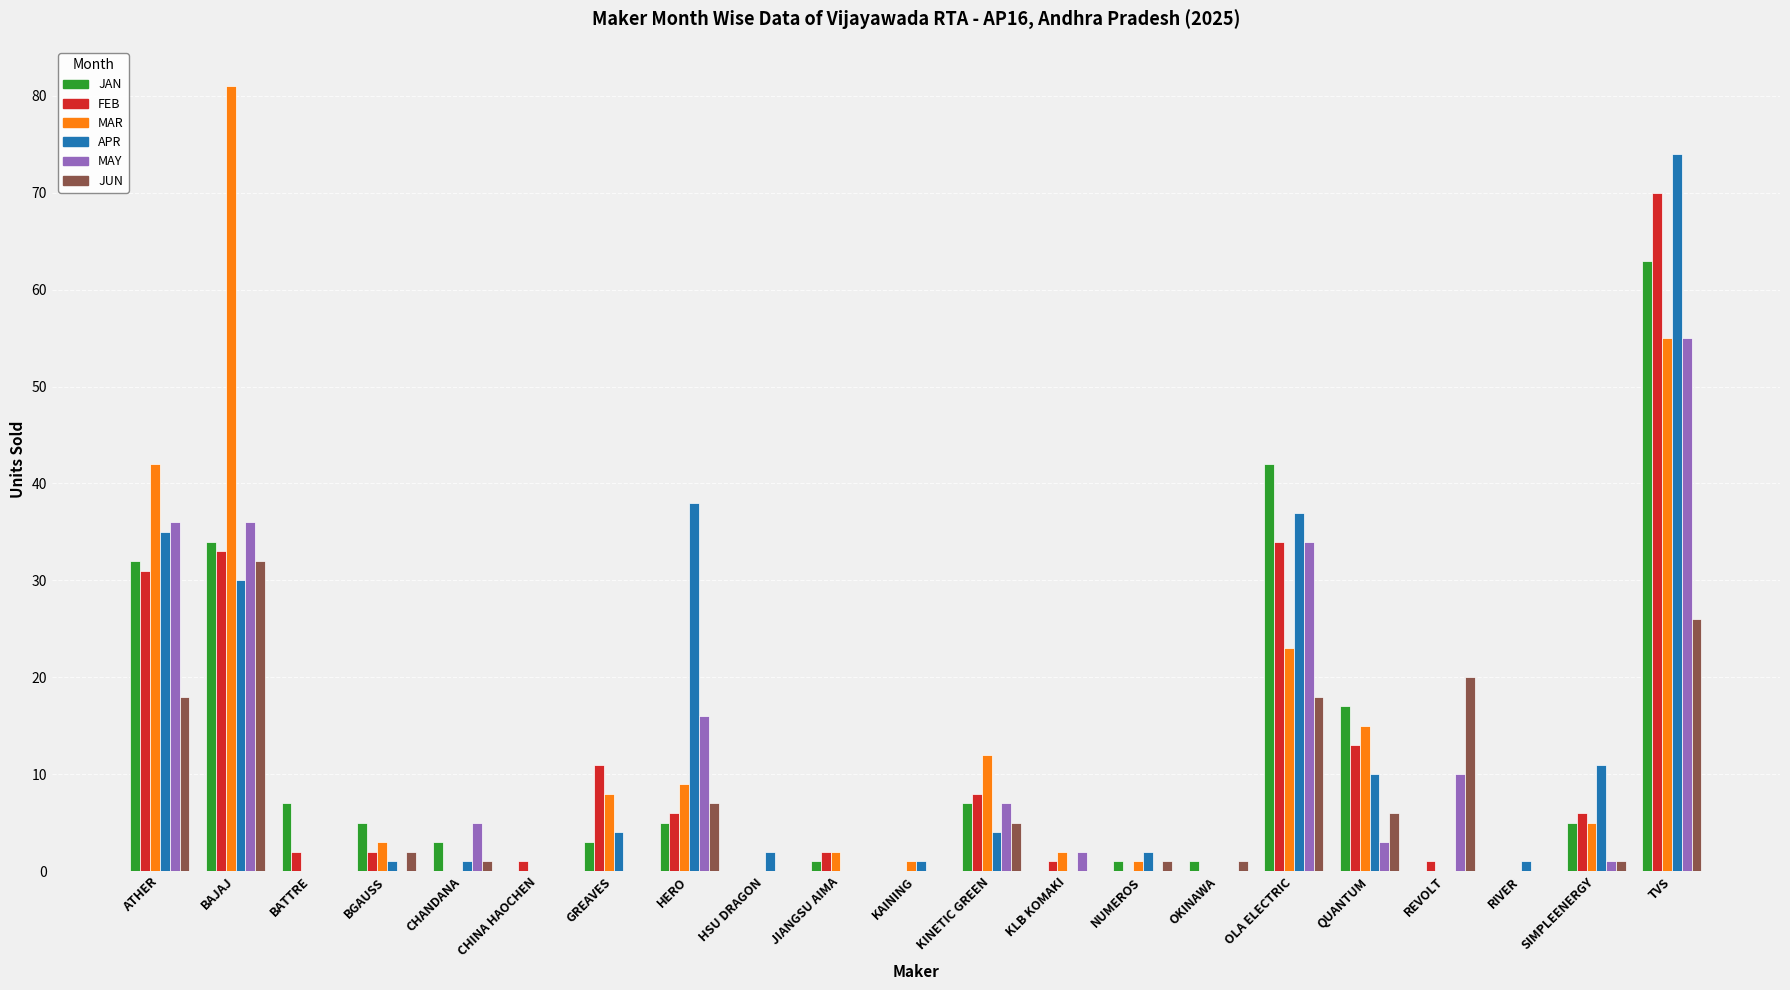

How many categories are shown in the chart?

21